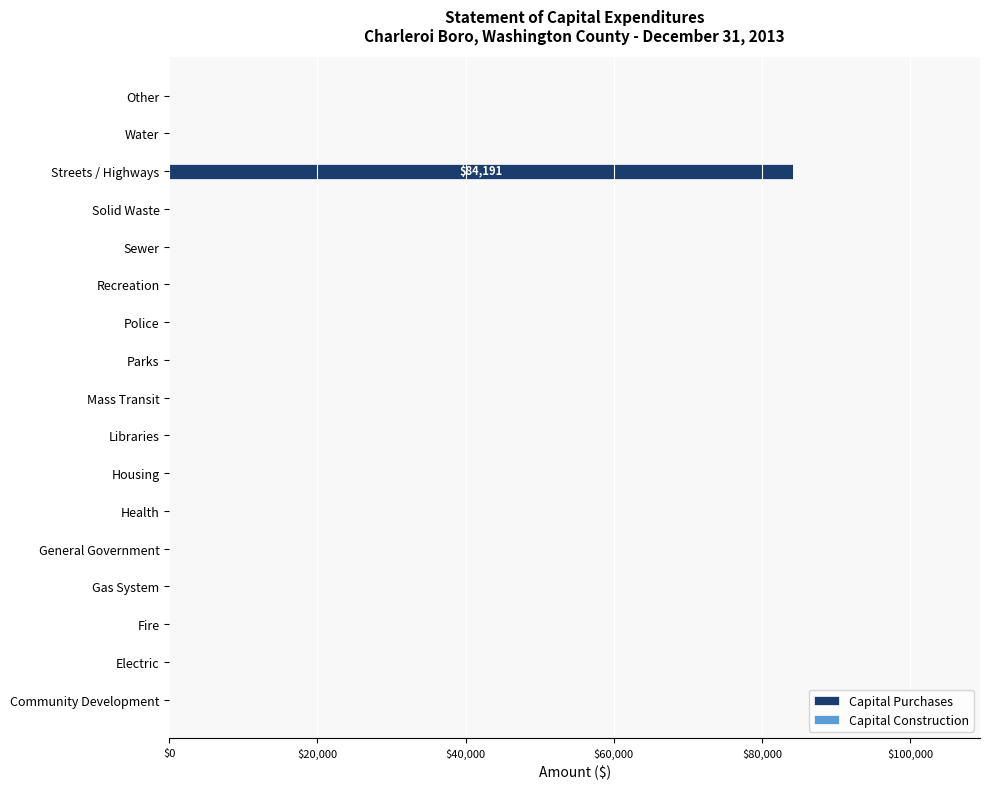

What is the sum of all values?

84191